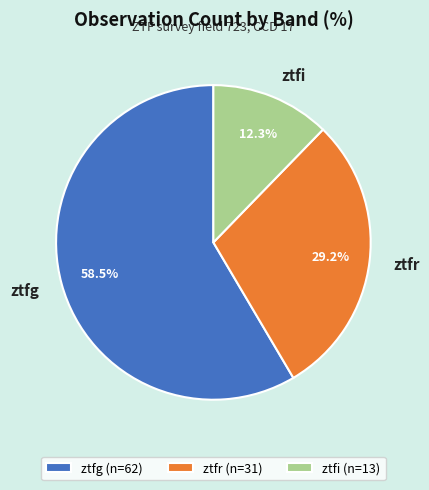

Which has a higher value, ztfr or ztfi?

ztfr